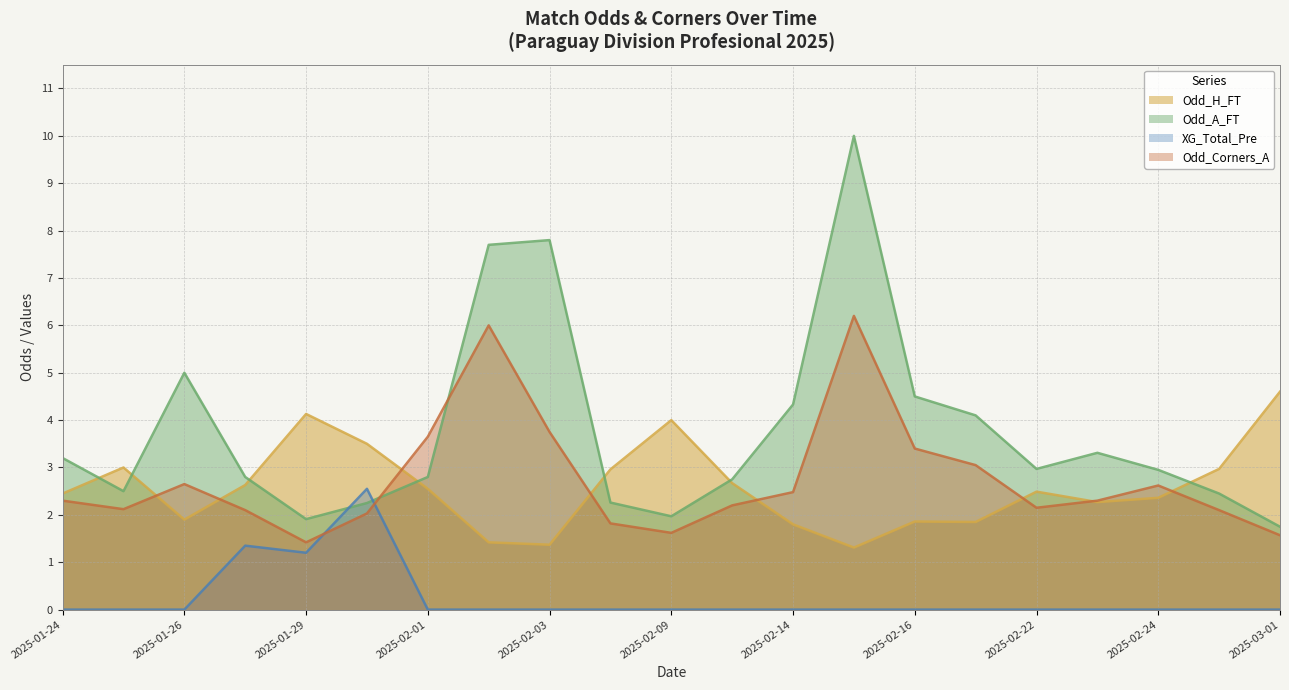

At how many categories does at least one series exceed 0?

21